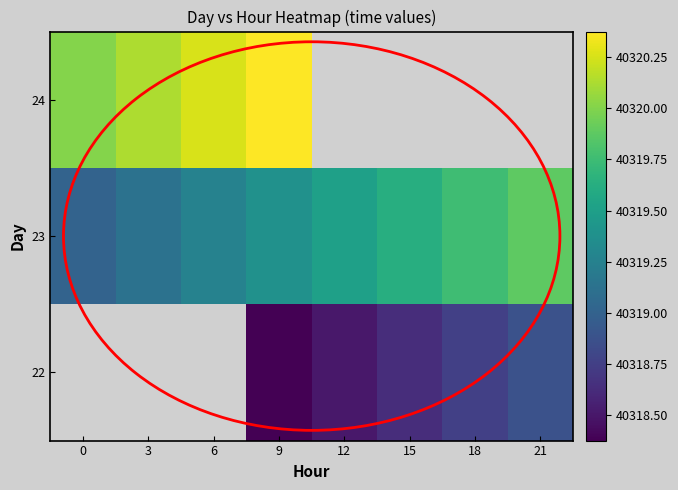

Read the 22 value at 15.

40318.6